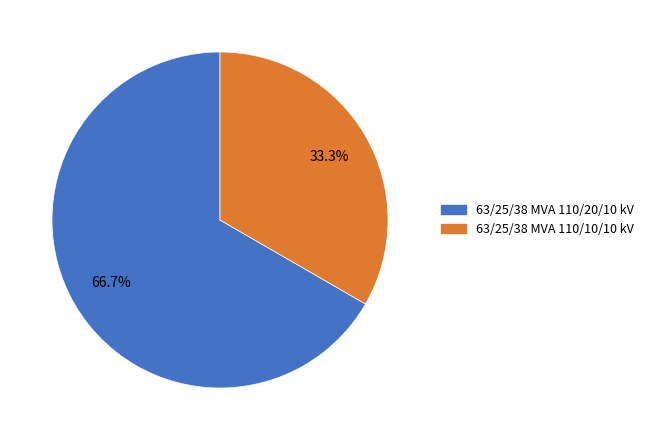

What portion of the pie excludes 63/25/38 MVA 110/10/10 kV?

66.7%